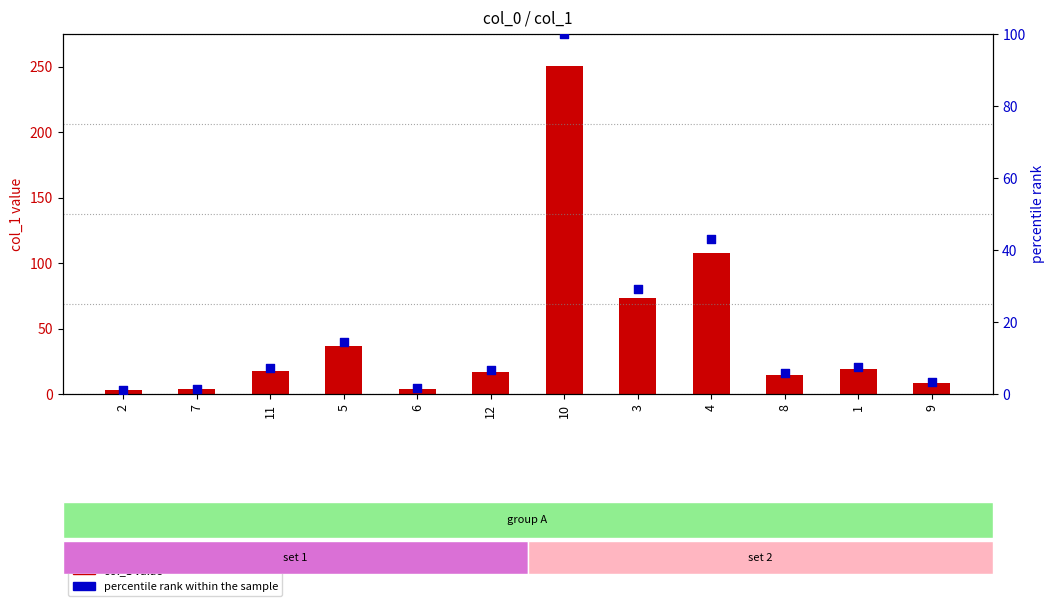

What are all the series names shown in the legend?

col_1 value, percentile rank within the sample